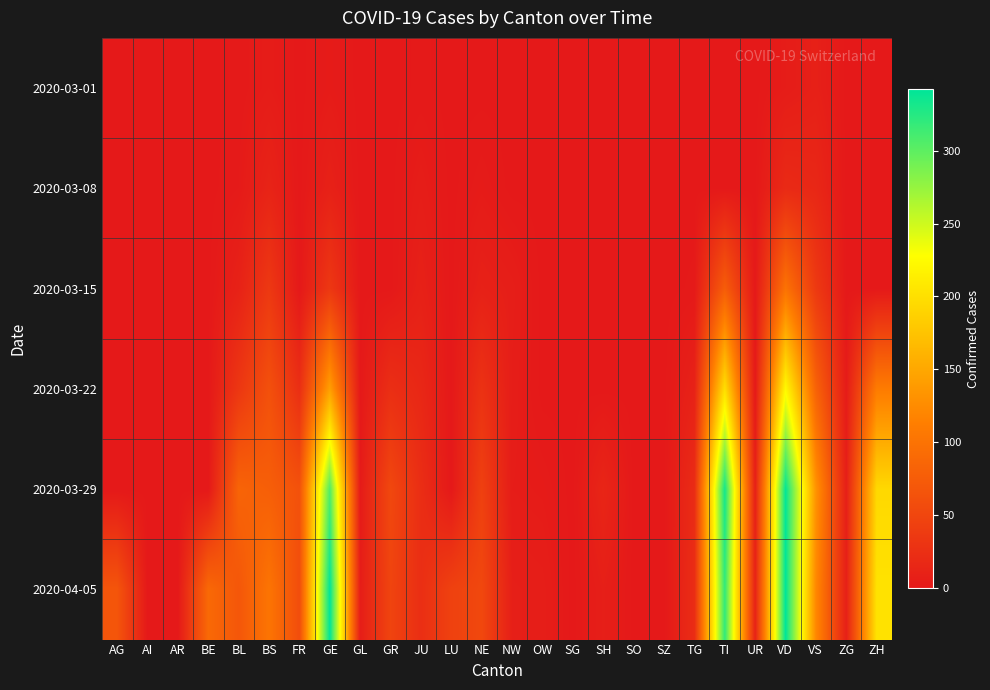

What is the spread (max minus min) of values at JU?

23